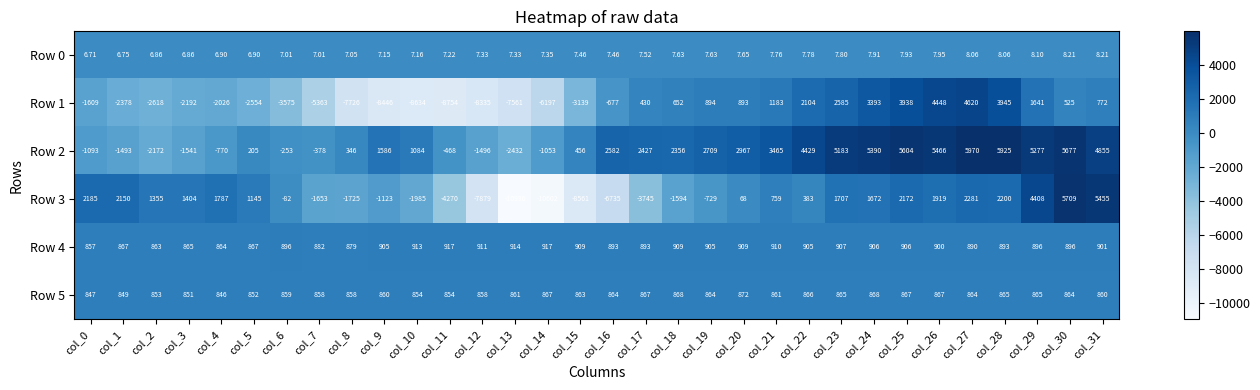

Is the value of Row 4 at col_16 greater than the value of Row 0 at col_9?

Yes